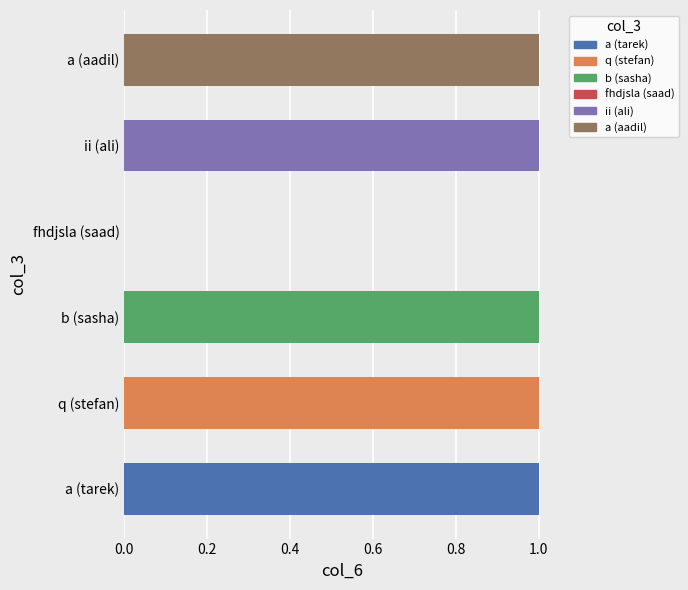

Is it true that the value at ii (ali) is 1?

True